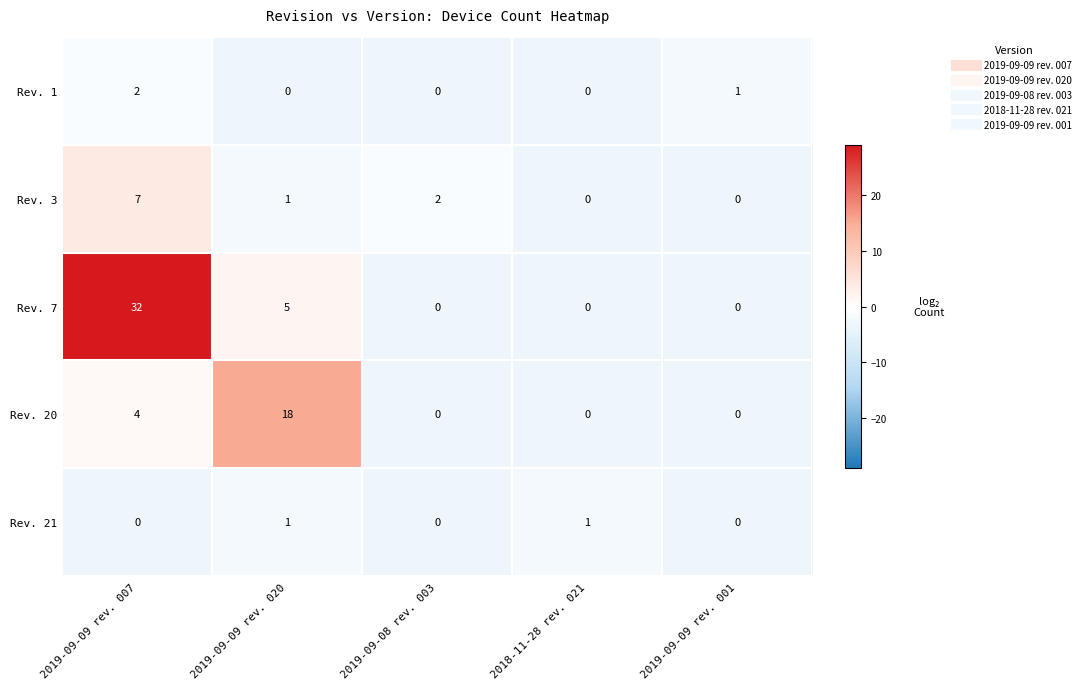

Which series has the largest range (max minus min)?

Rev. 7